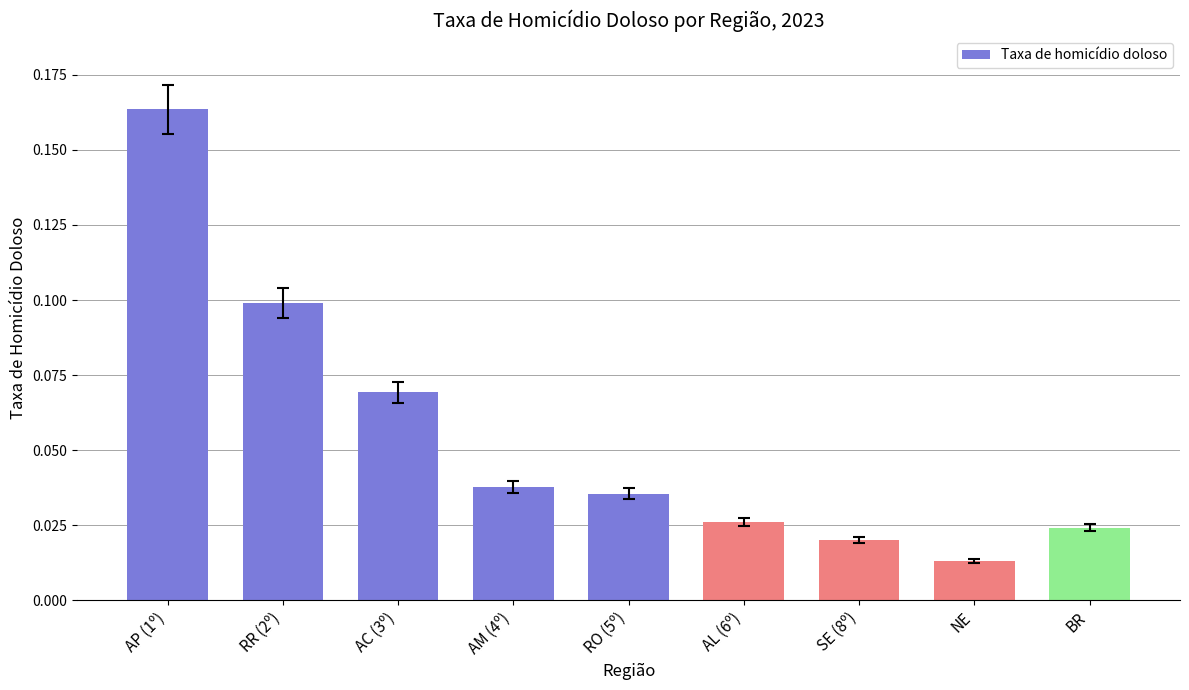

Which category has the highest value across all series?

AP (1º)